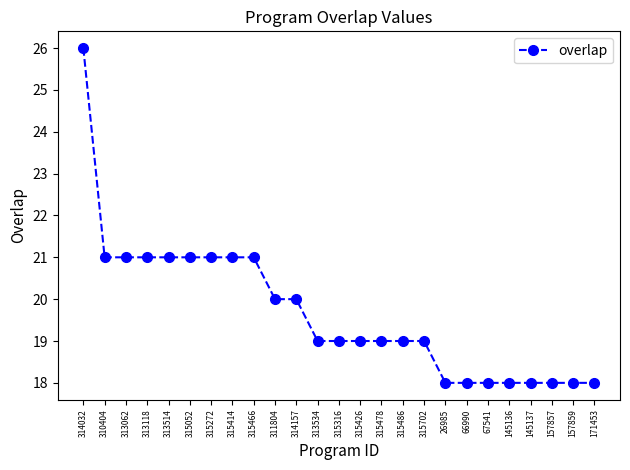

What is the change in value from 315052 to 311804?

-1